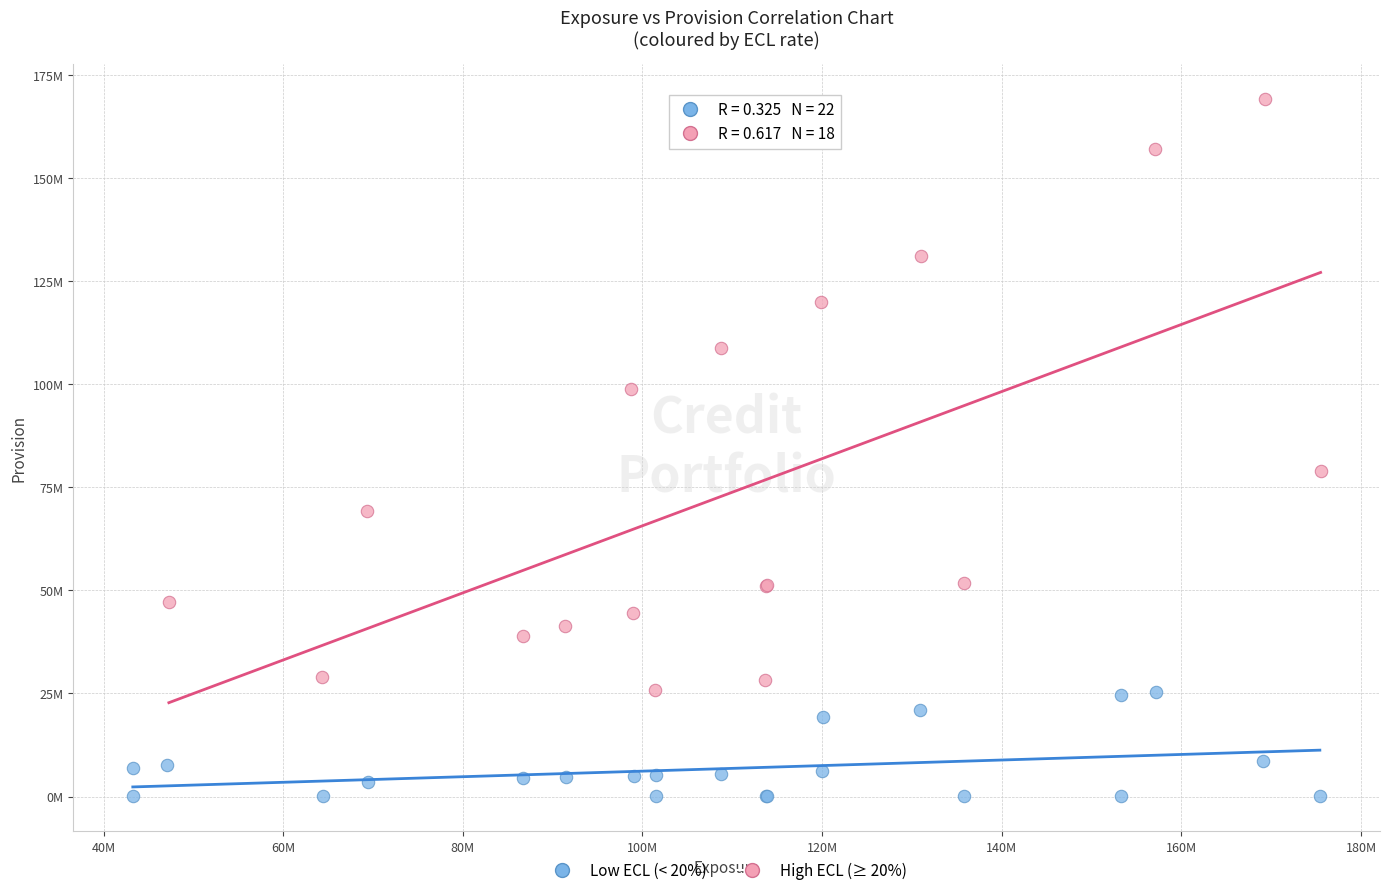

Which series contains the highest Y value?

High ECL (≥ 20%)